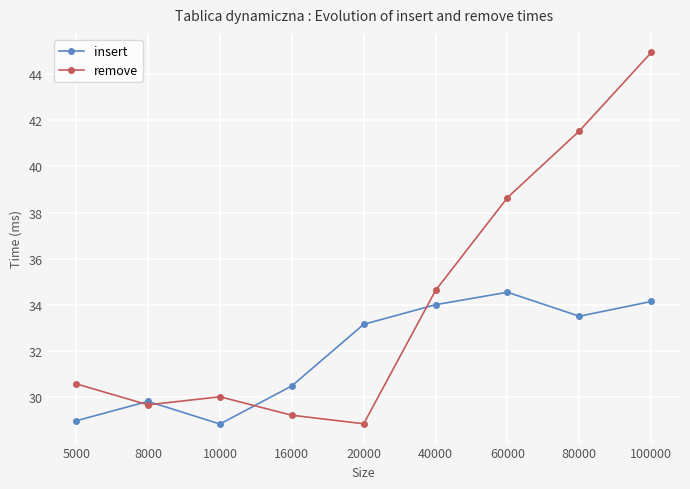

In remove, how many points are lower than both neighbors (excluding endpoints)?

2